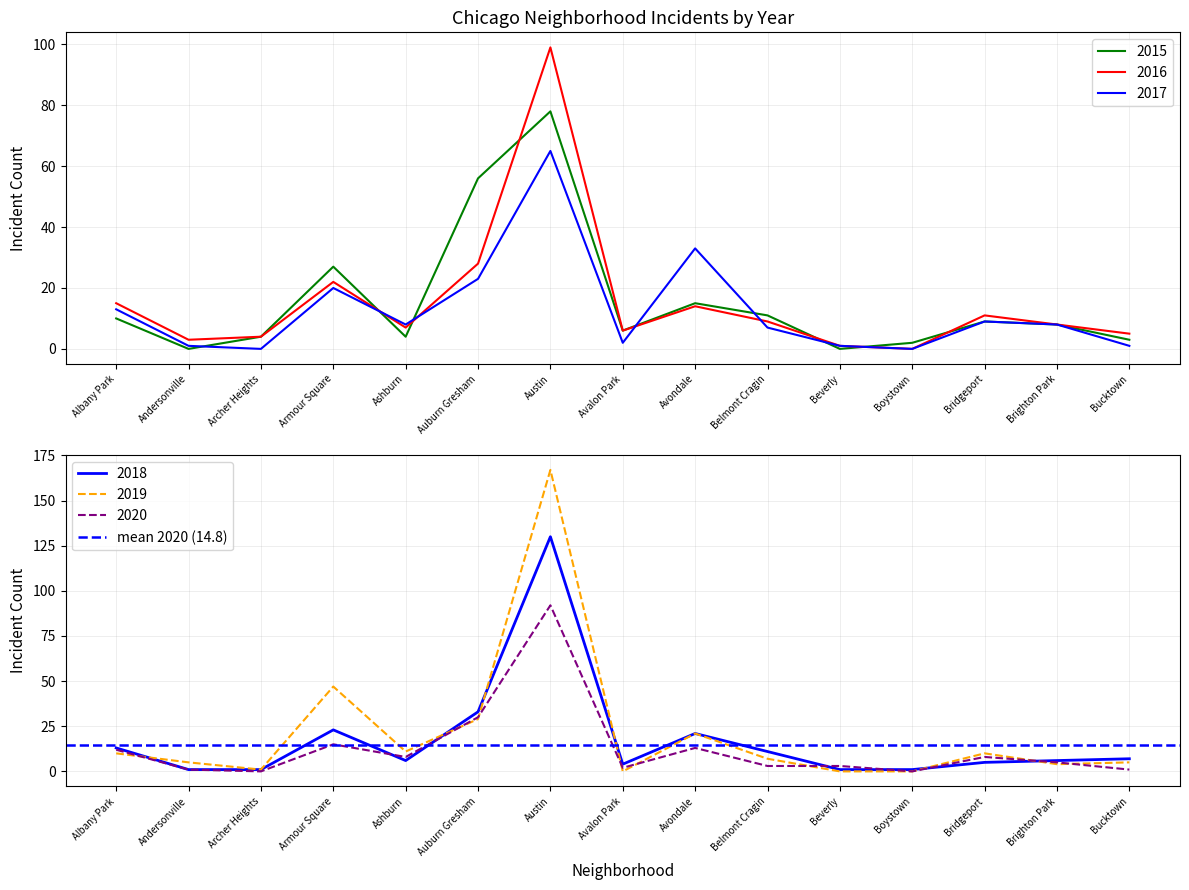

At which category is the sum across all series the highest?

Austin